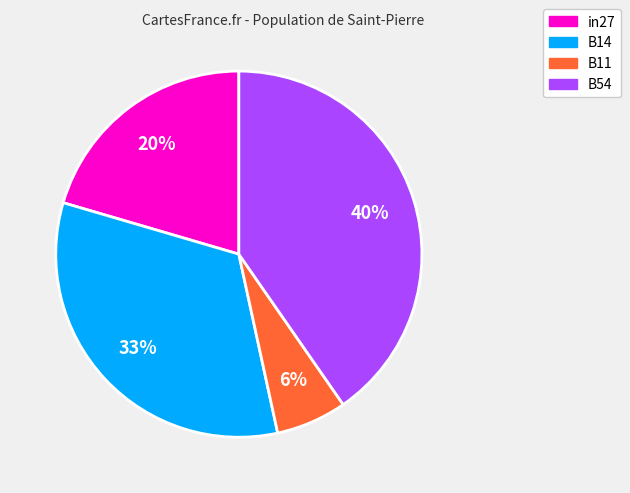

Is there a majority slice in this chart?

No